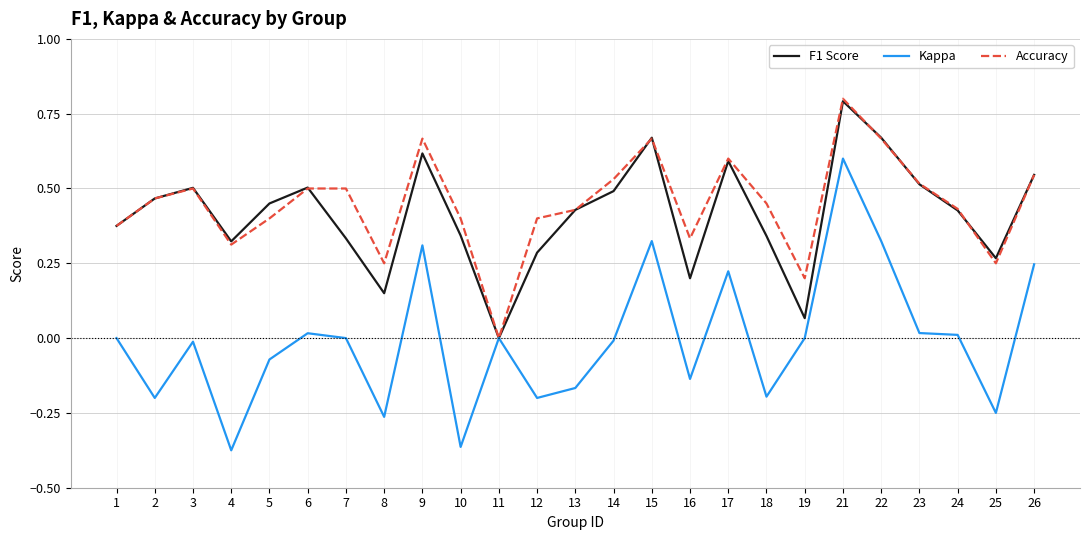

At which label does F1 Score reach its minimum?

11